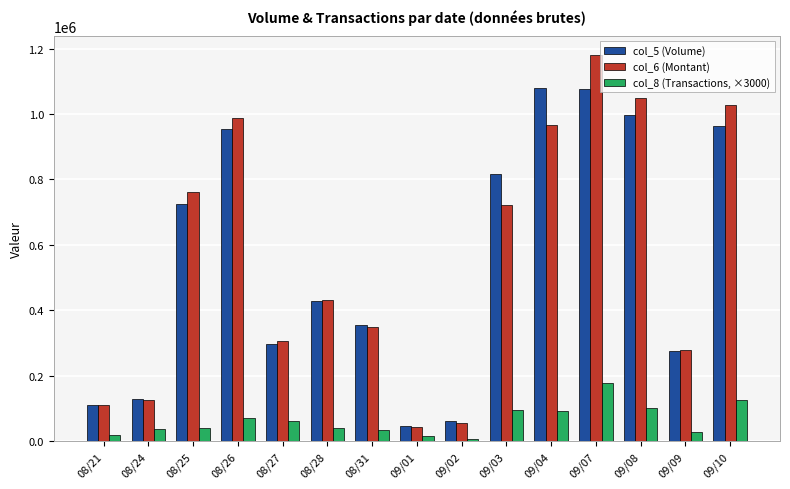

The col_8 (Transactions, ×3000) series shows 41999.3 at 08/25. True or false?

True